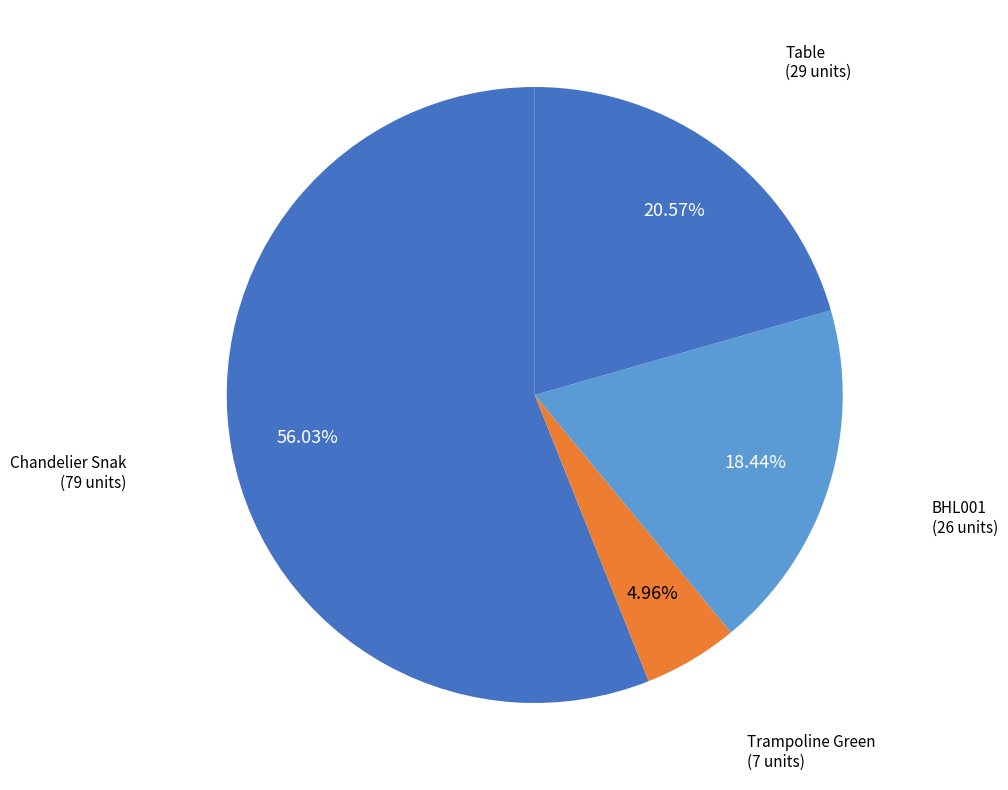

How many slices are in this pie chart?

4